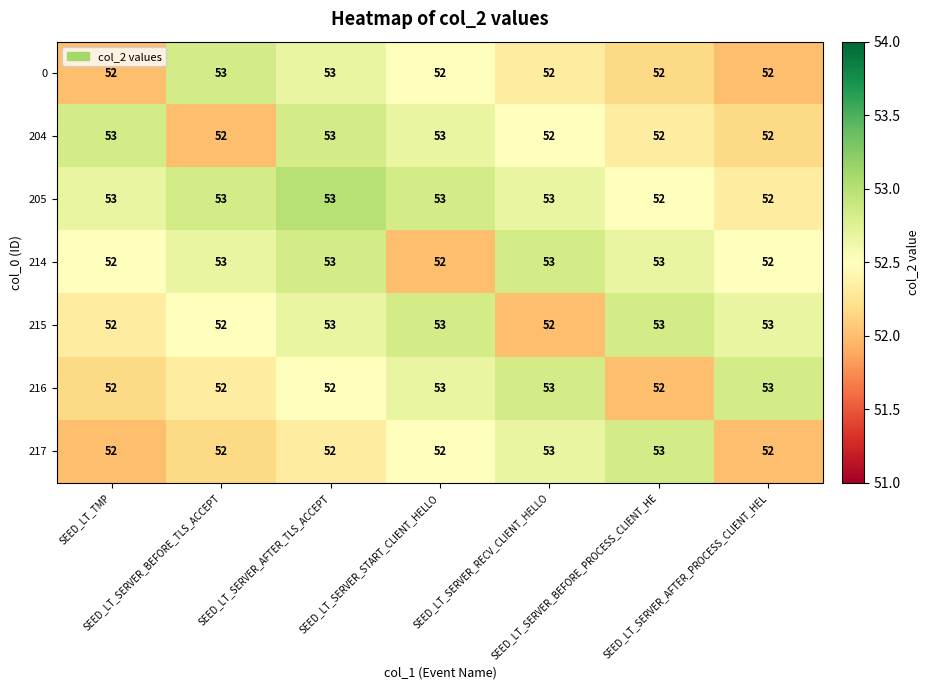

What is the sum of all 0 values?

366